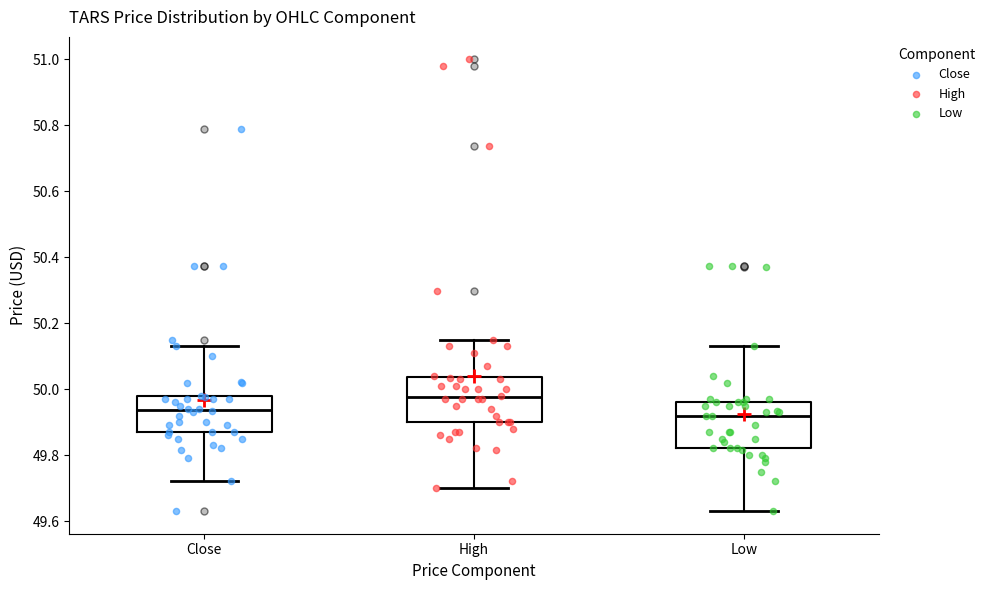

Where does the upper whisker of the box for Close end on the y-axis? The values are not printed on the chart, so give them approximately, as read against the axis.

50.14